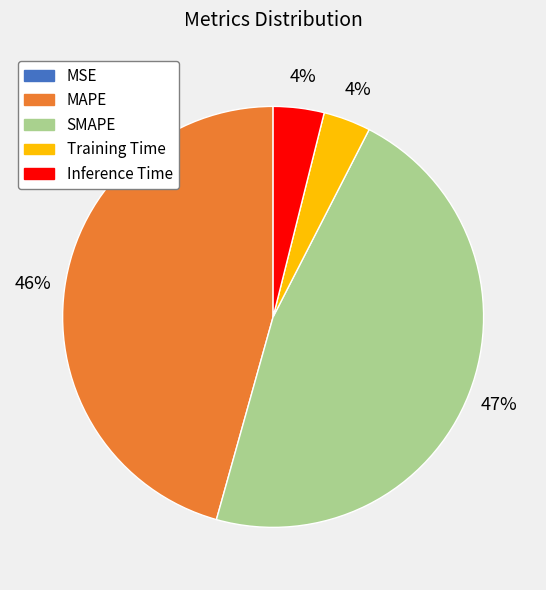

To the nearest percent, what portion does Training Time represent?

4%